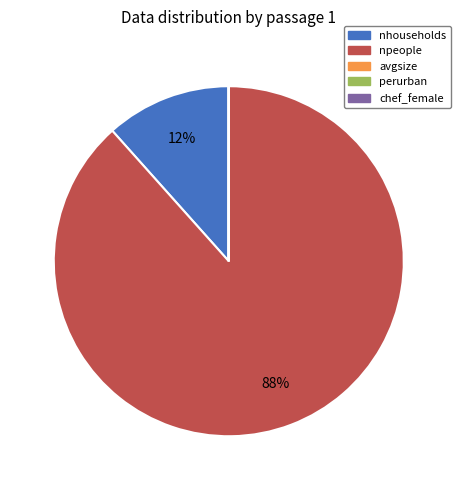

To the nearest percent, what is the difference between the largest and smallest slice percentages?

88%